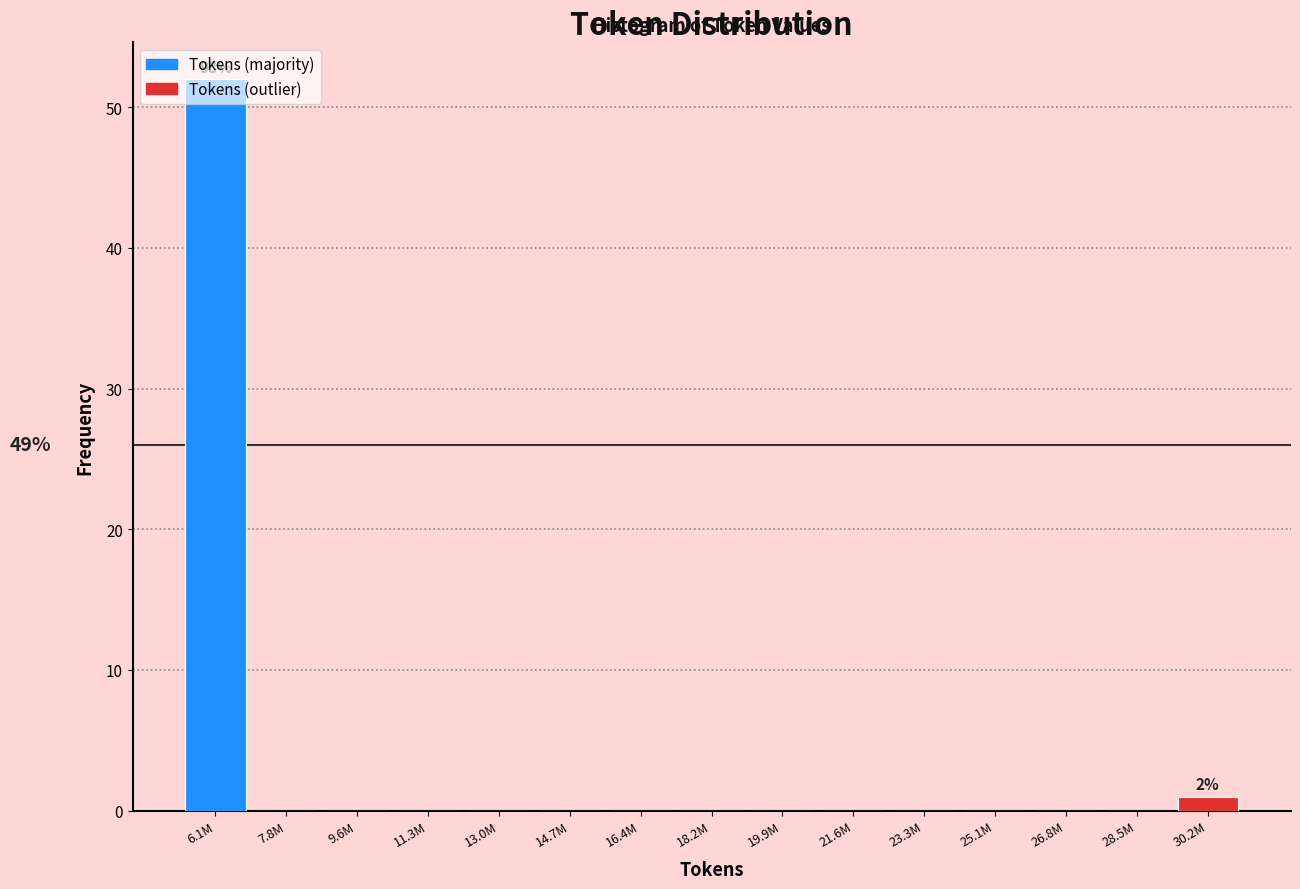

Is it true that the value at 14.7M is 0?

True